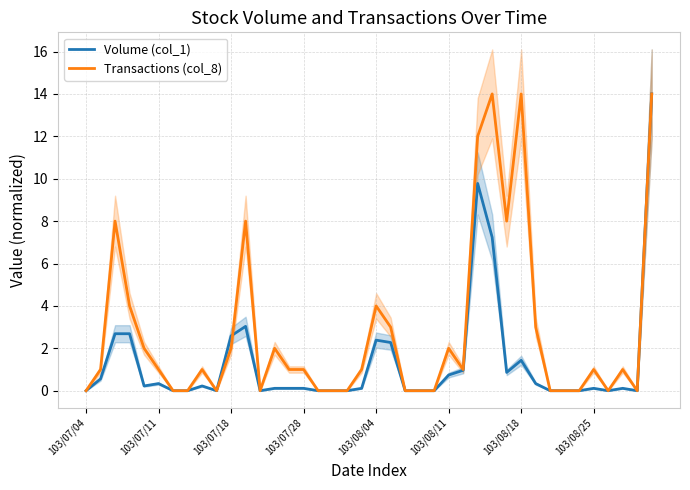

Which series has the largest total across all categories?

Transactions (col_8)